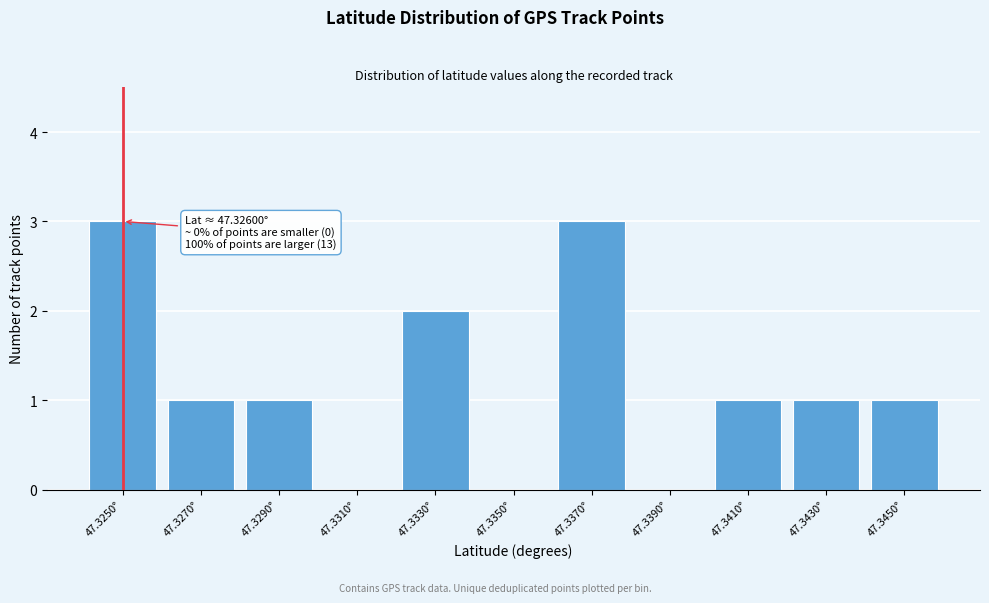

Reading right to left, transcribe all the data shown in this chart.

47.3450°=1	47.3430°=1	47.3410°=1	47.3390°=0	47.3370°=3	47.3350°=0	47.3330°=2	47.3310°=0	47.3290°=1	47.3270°=1	47.3250°=3